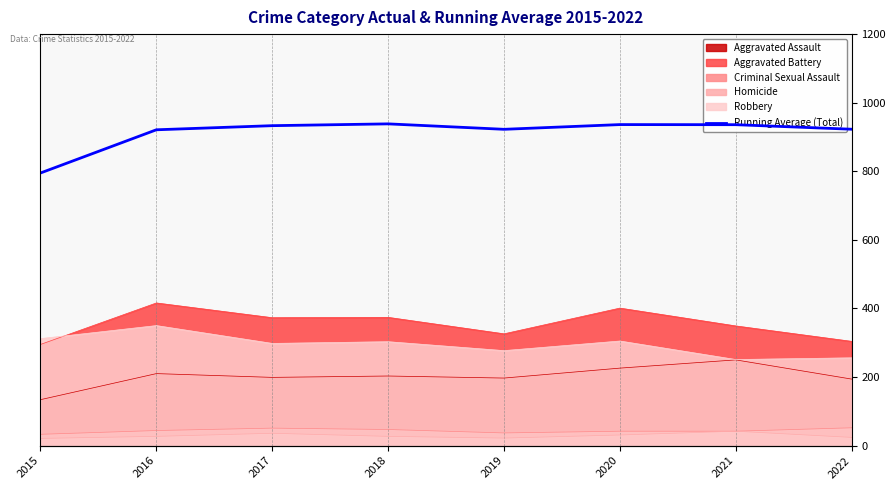

How many categories are shown in the chart?

8